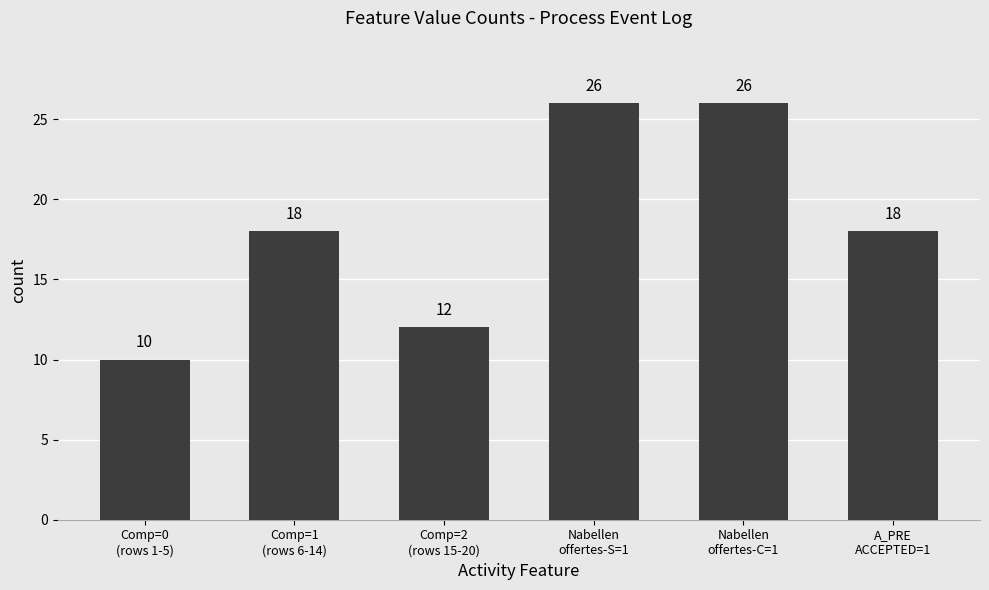

Count the values in the range 12 to 26.

5